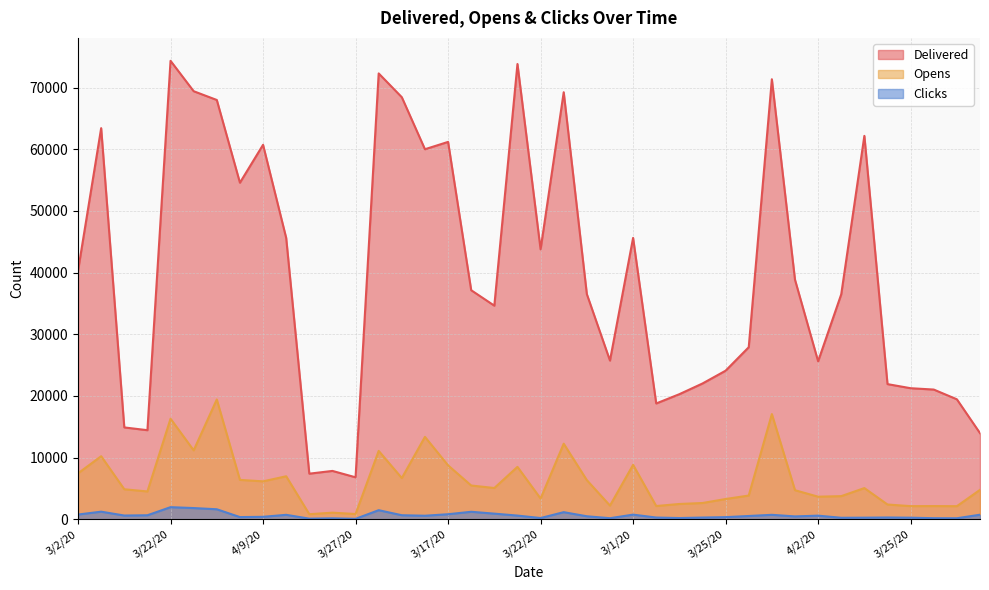

What is the average value of the Delivered series?

40035